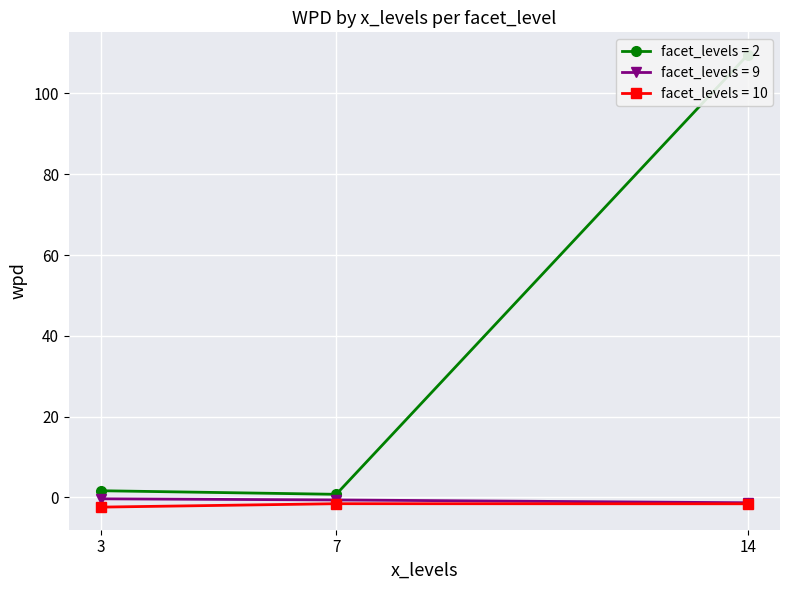

The facet_levels = 9 series shows -0.4 at 3. True or false?

True